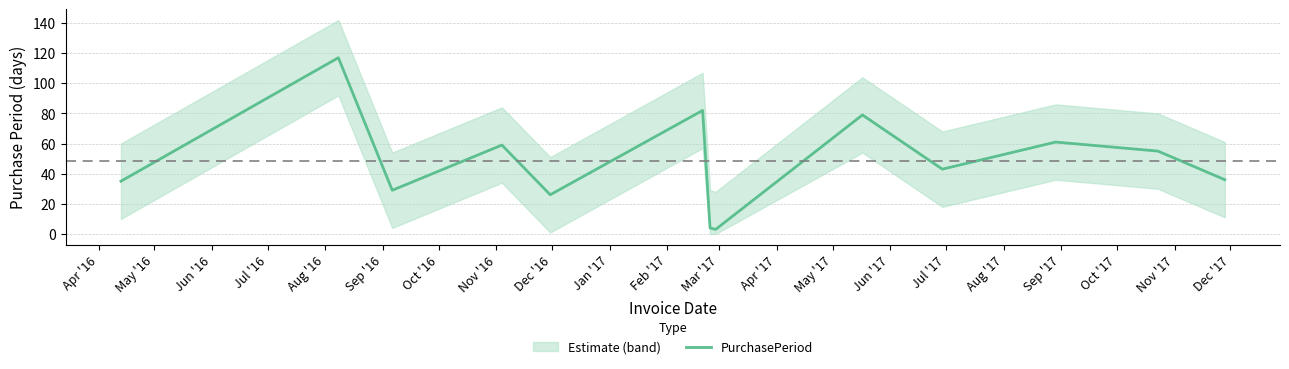

What is the value of the 6th point from the left?

82